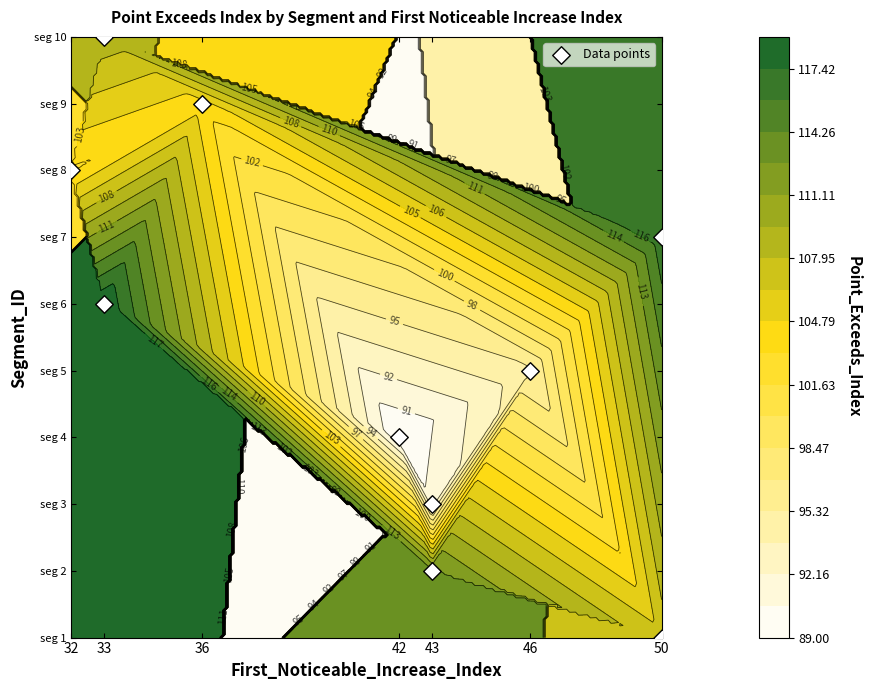

Count the number of data series in this chart.

1